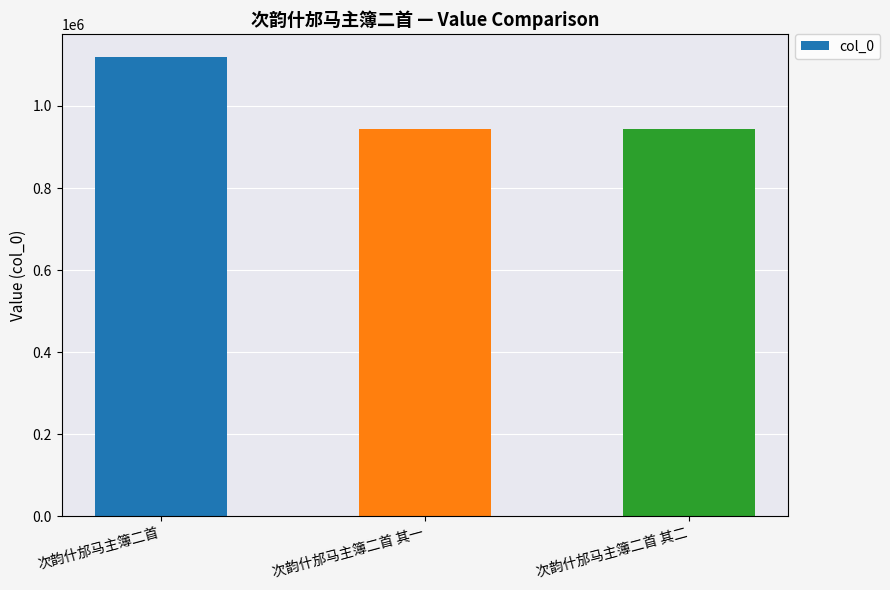

Which label corresponds to the largest value in the chart?

次韵什邡马主簿二首